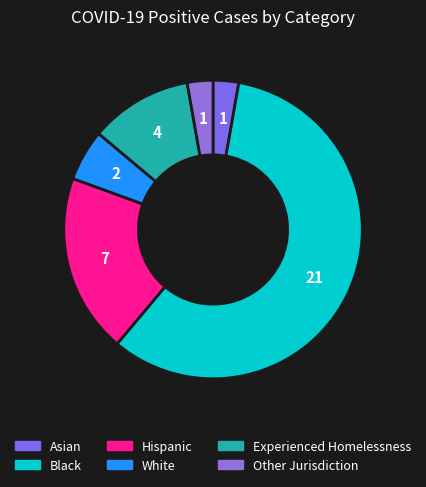

Is there a majority slice in this chart?

Yes